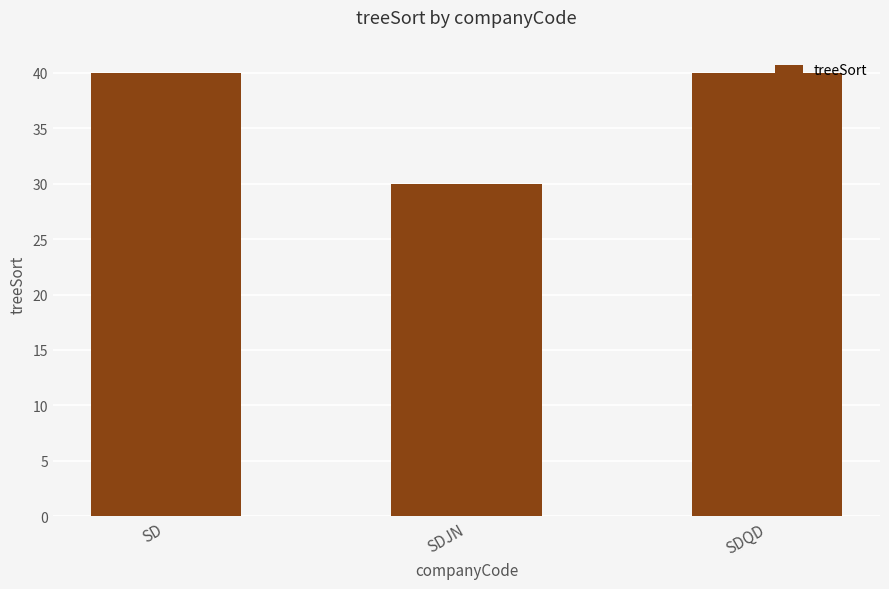

True or false: the data shows 67 at SDQD.

False